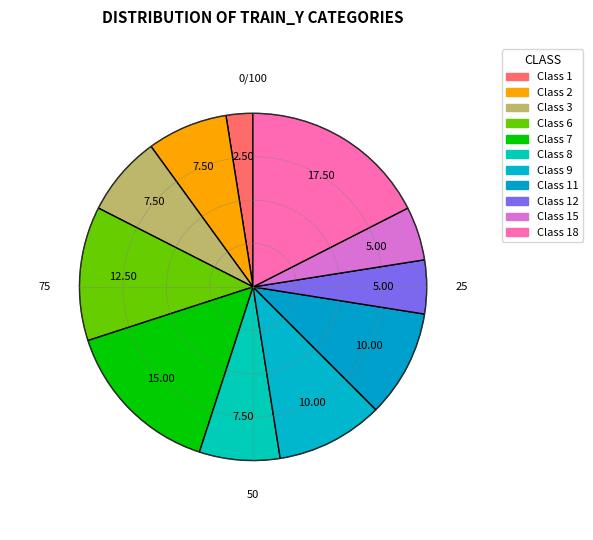

Count the number of slices in the pie.

11